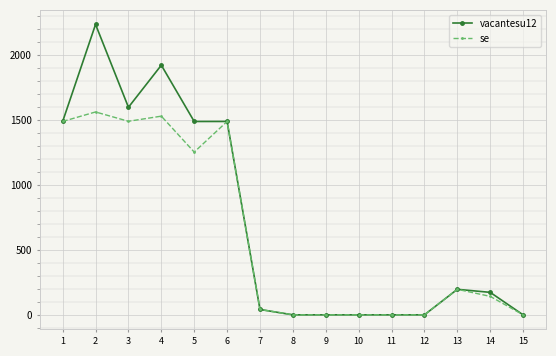

At 5, list the series in order from smallest to largest.

se, vacantesu12